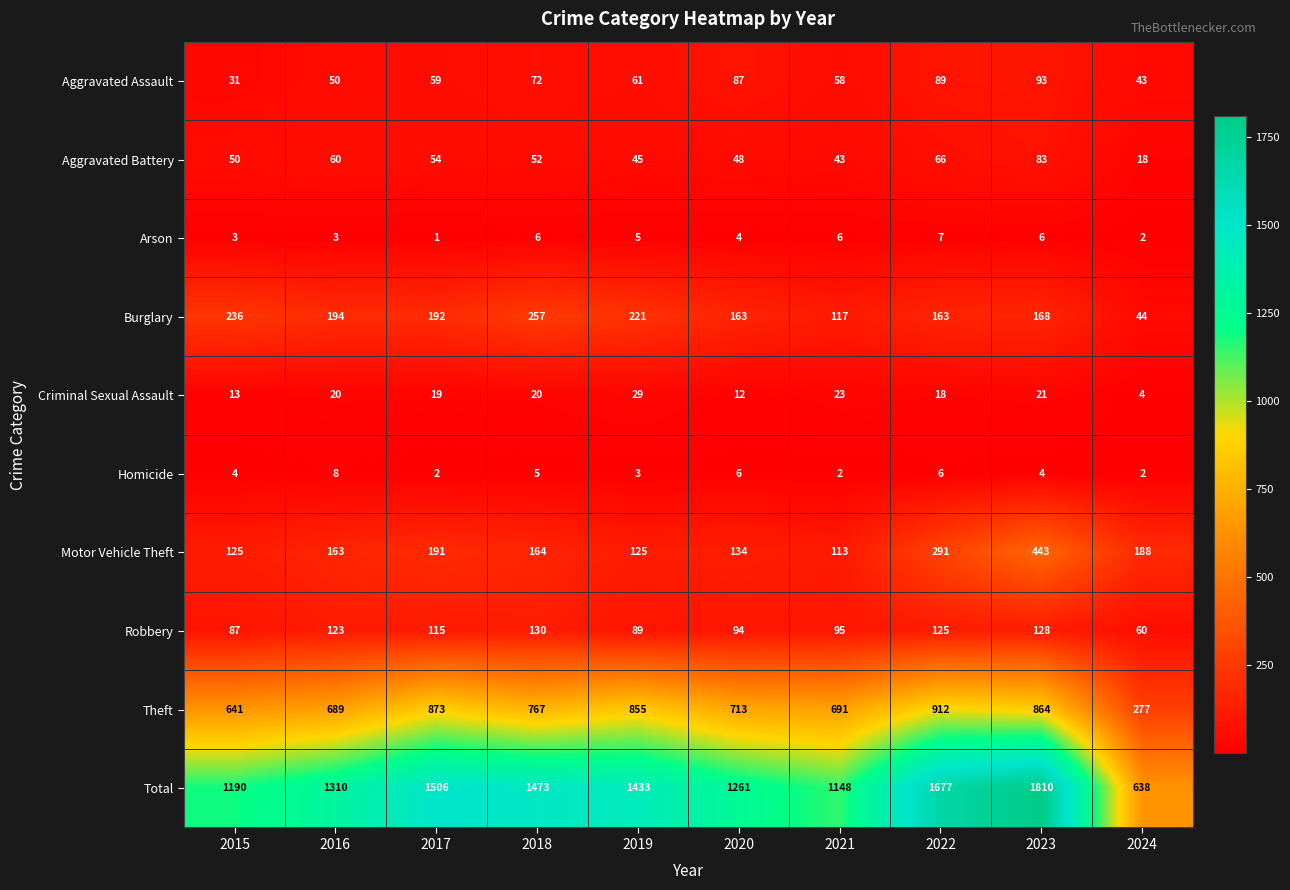

At how many categories does at least one series exceed 963?

9